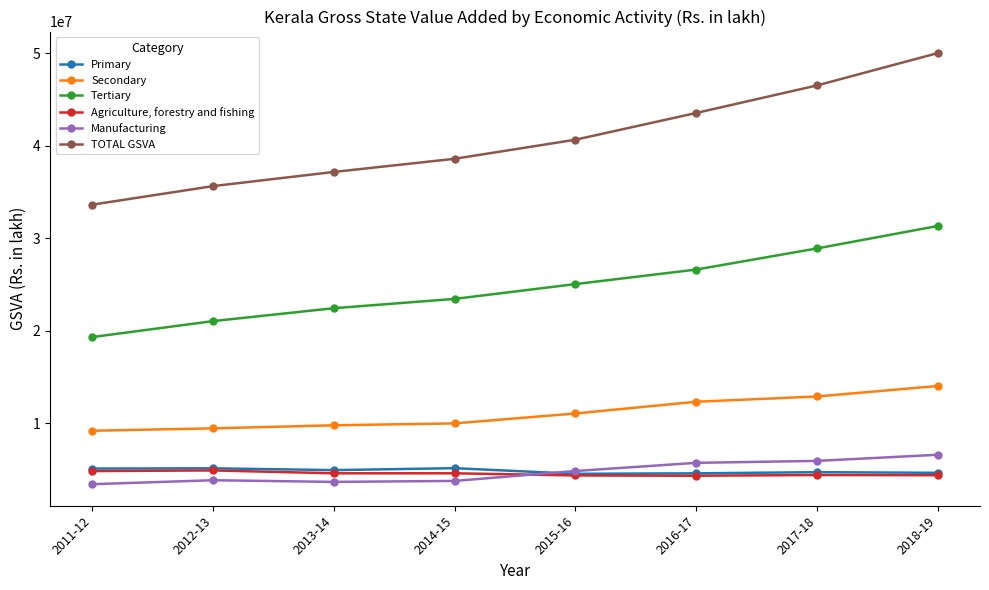

Count the number of categories in the chart.

8